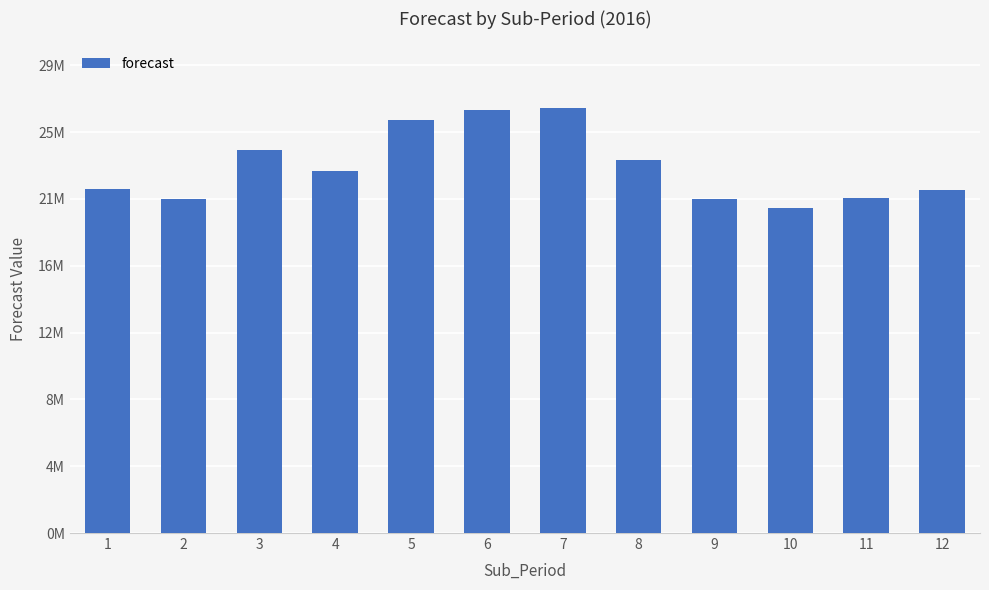

Does the chart contain any negative values?

No